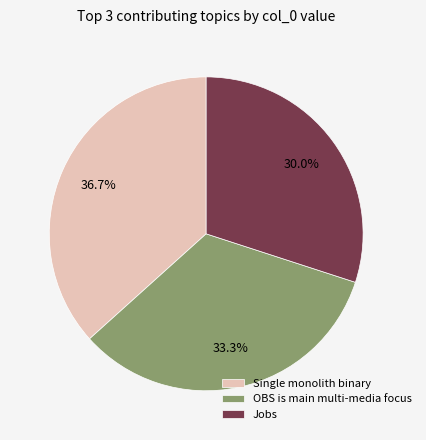

How much of the chart is everything except Single monolith binary?

63.3%